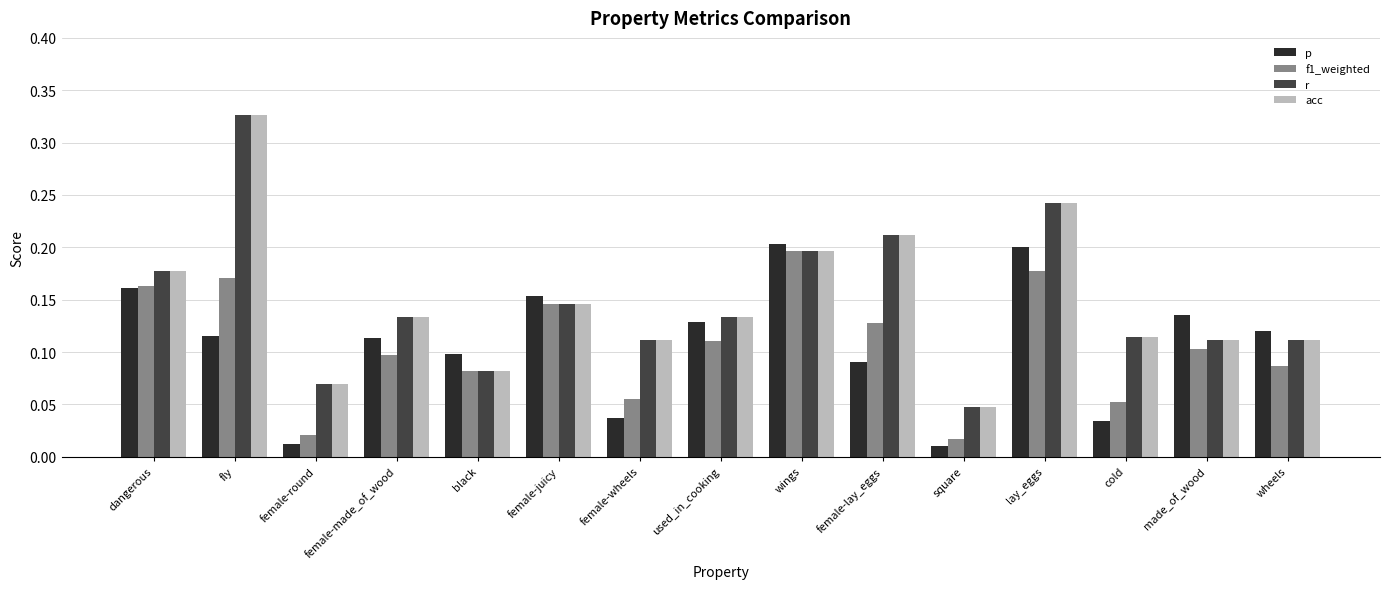

What is the sum of all r values?

2.2